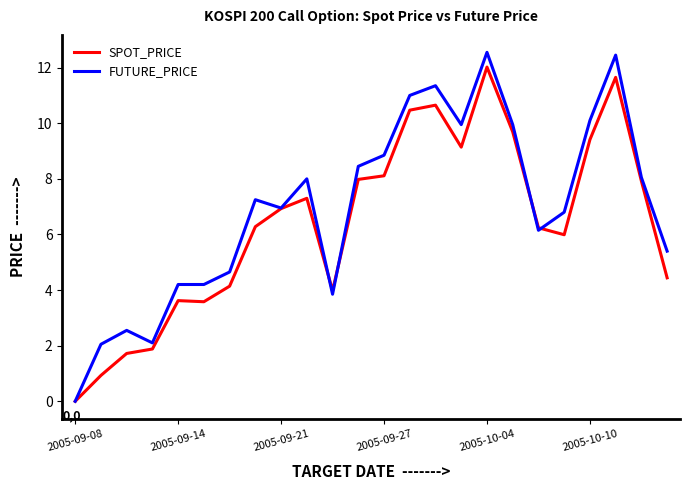

What is the difference between the maximum and minimum values in the FUTURE_PRICE series?

12.5